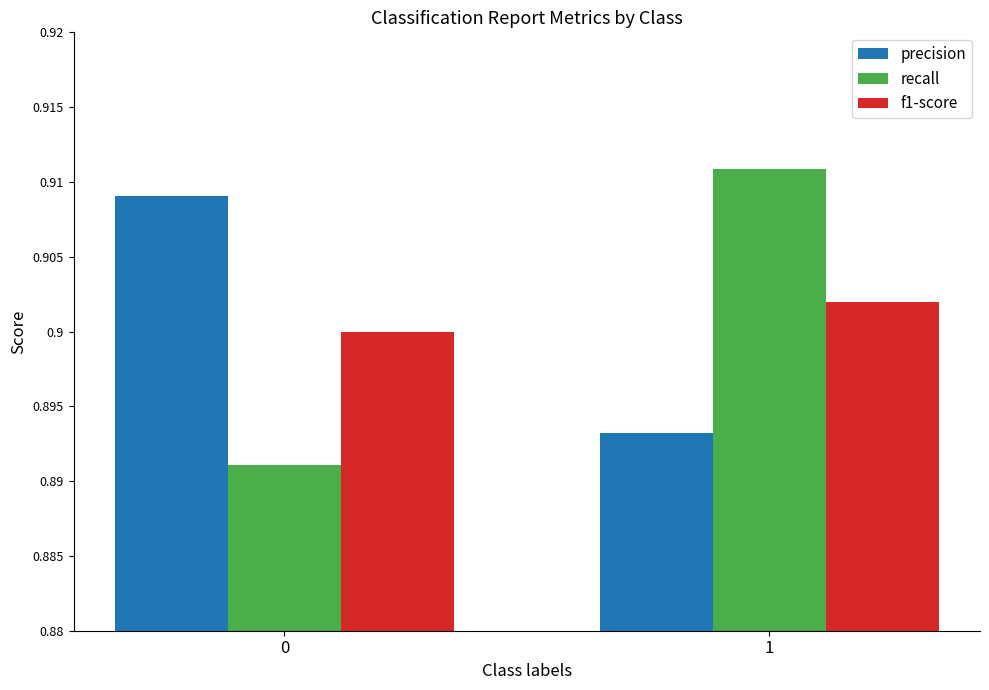

True or false: precision has a value of 0.9 at 1.

True